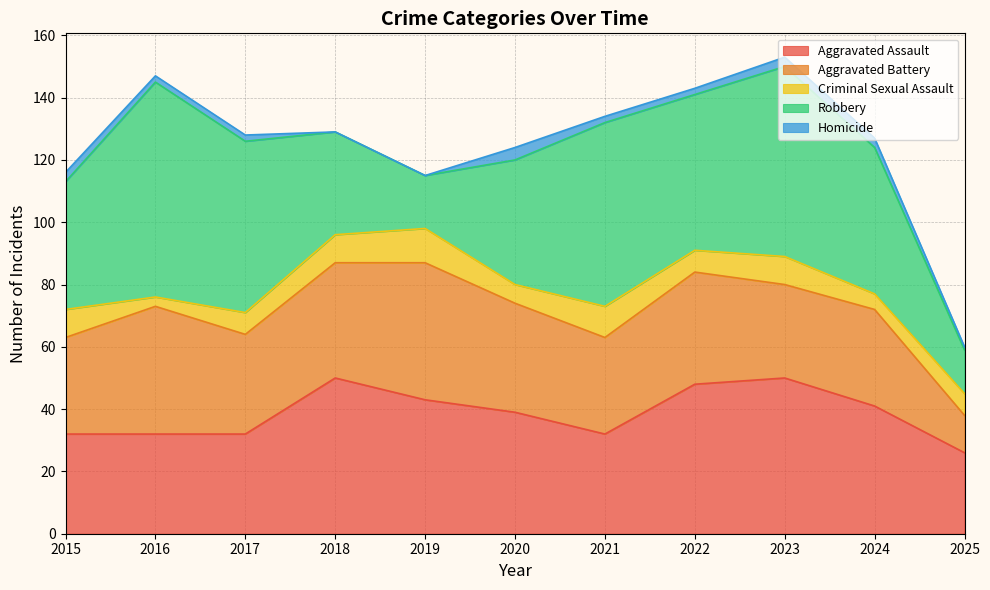

True or false: Aggravated Assault has more than 1 points higher than both neighbors.

True